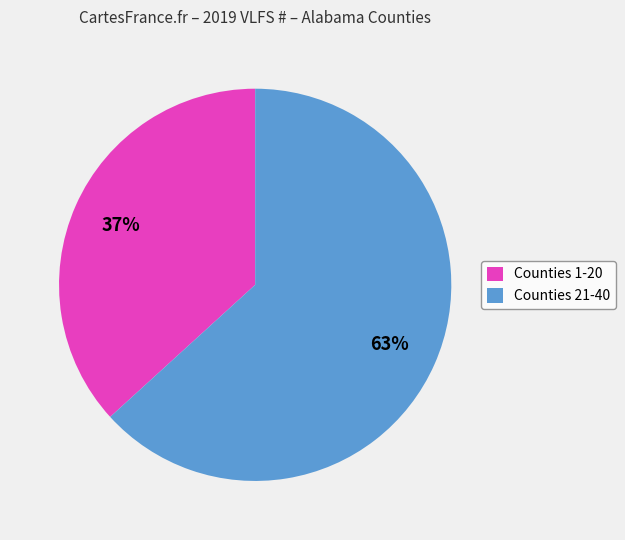

To the nearest percent, what is the average slice percentage?

50%